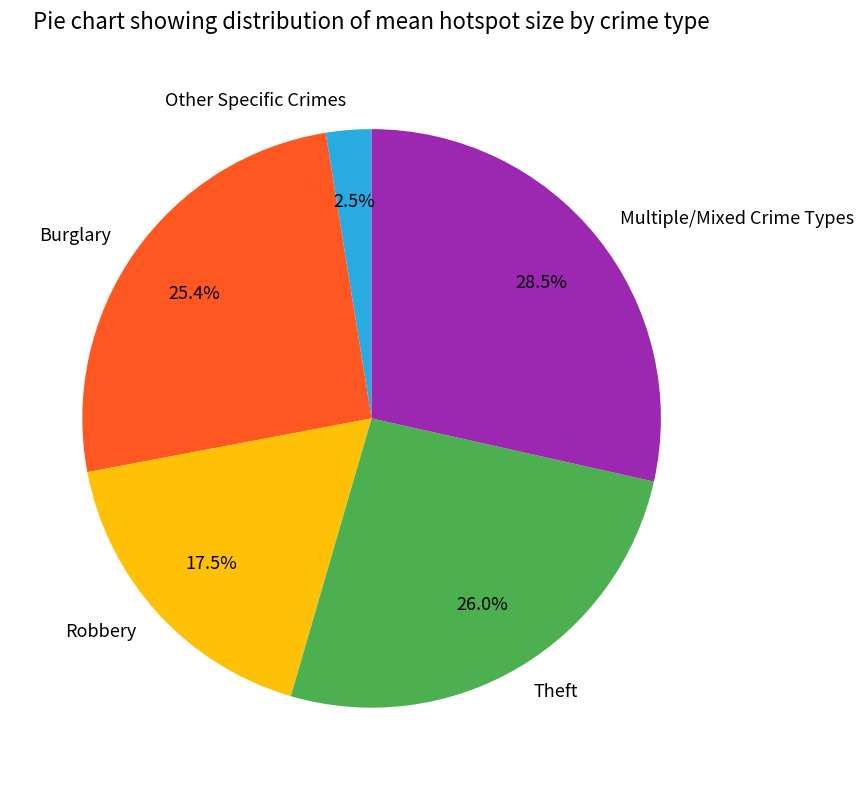

What is the largest slice in the pie chart?

Multiple/Mixed Crime Types